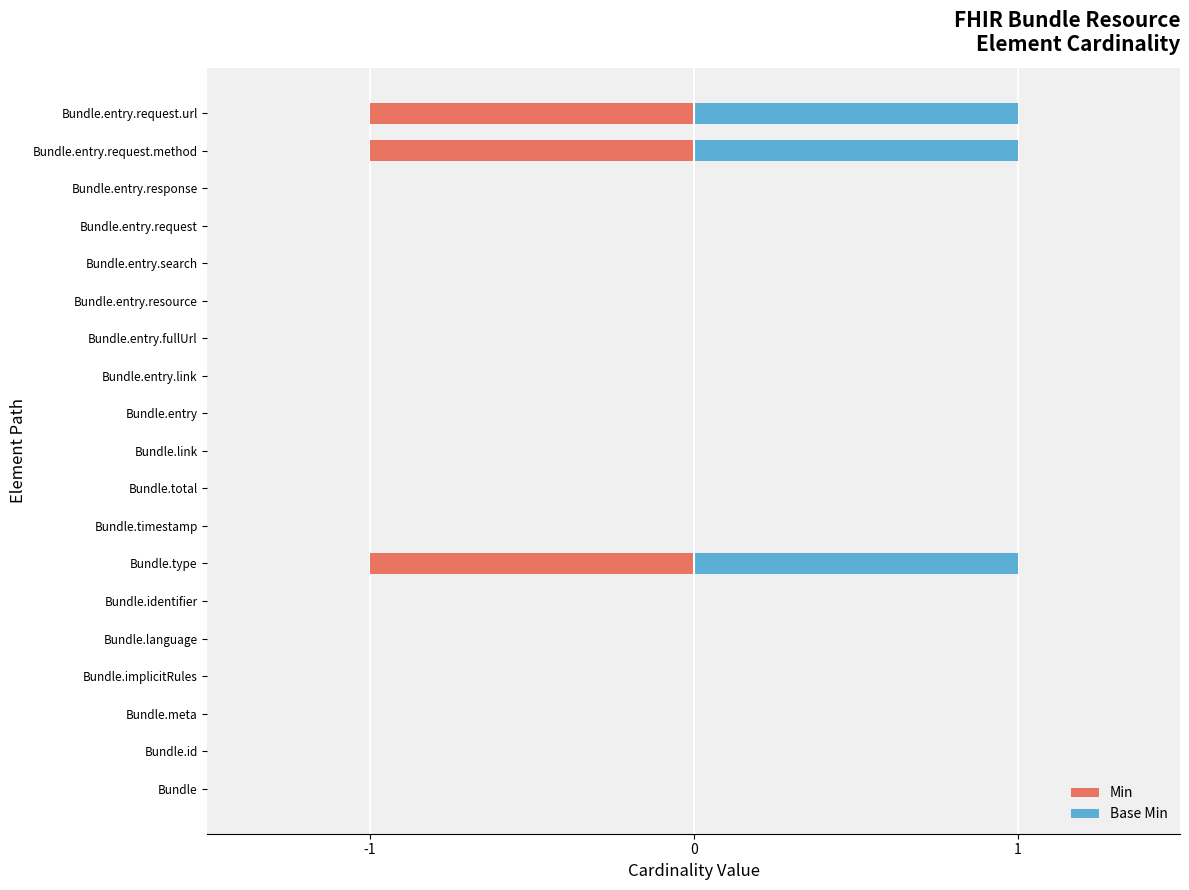

What are all the series names shown in the legend?

Min, Base Min